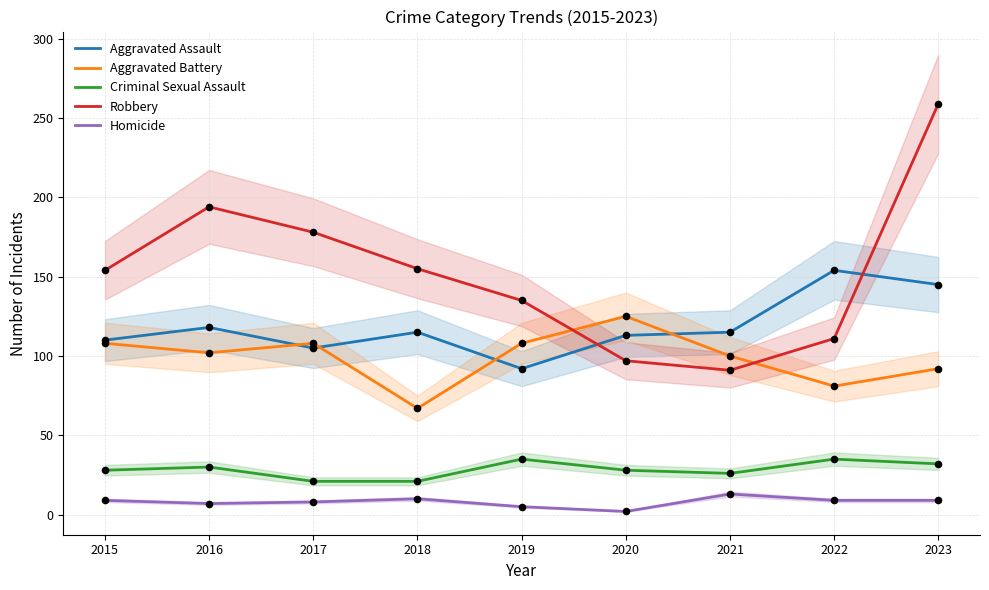

At which category is the sum across all series the highest?

2023